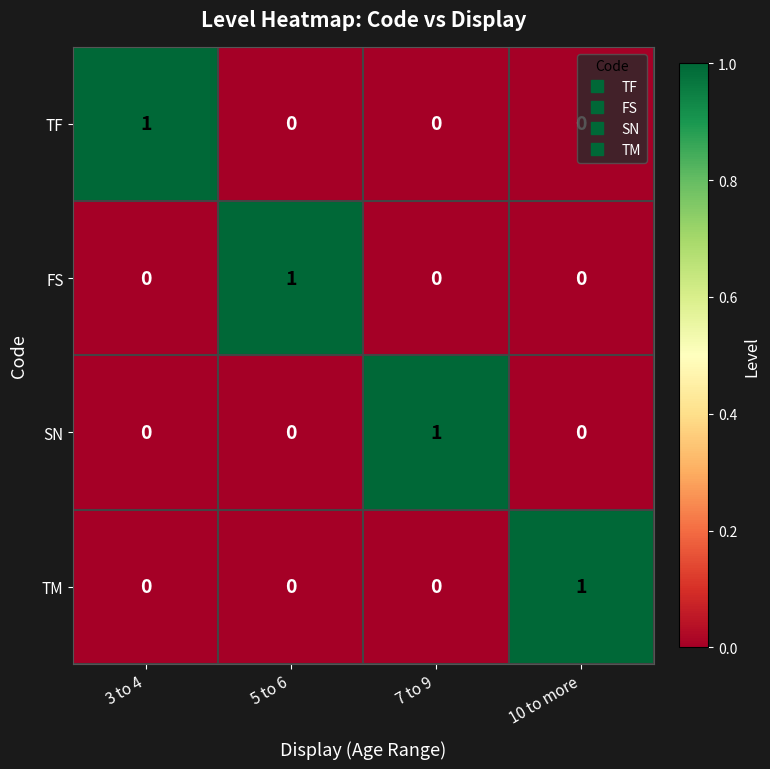

At how many categories does at least one series exceed 0?

4